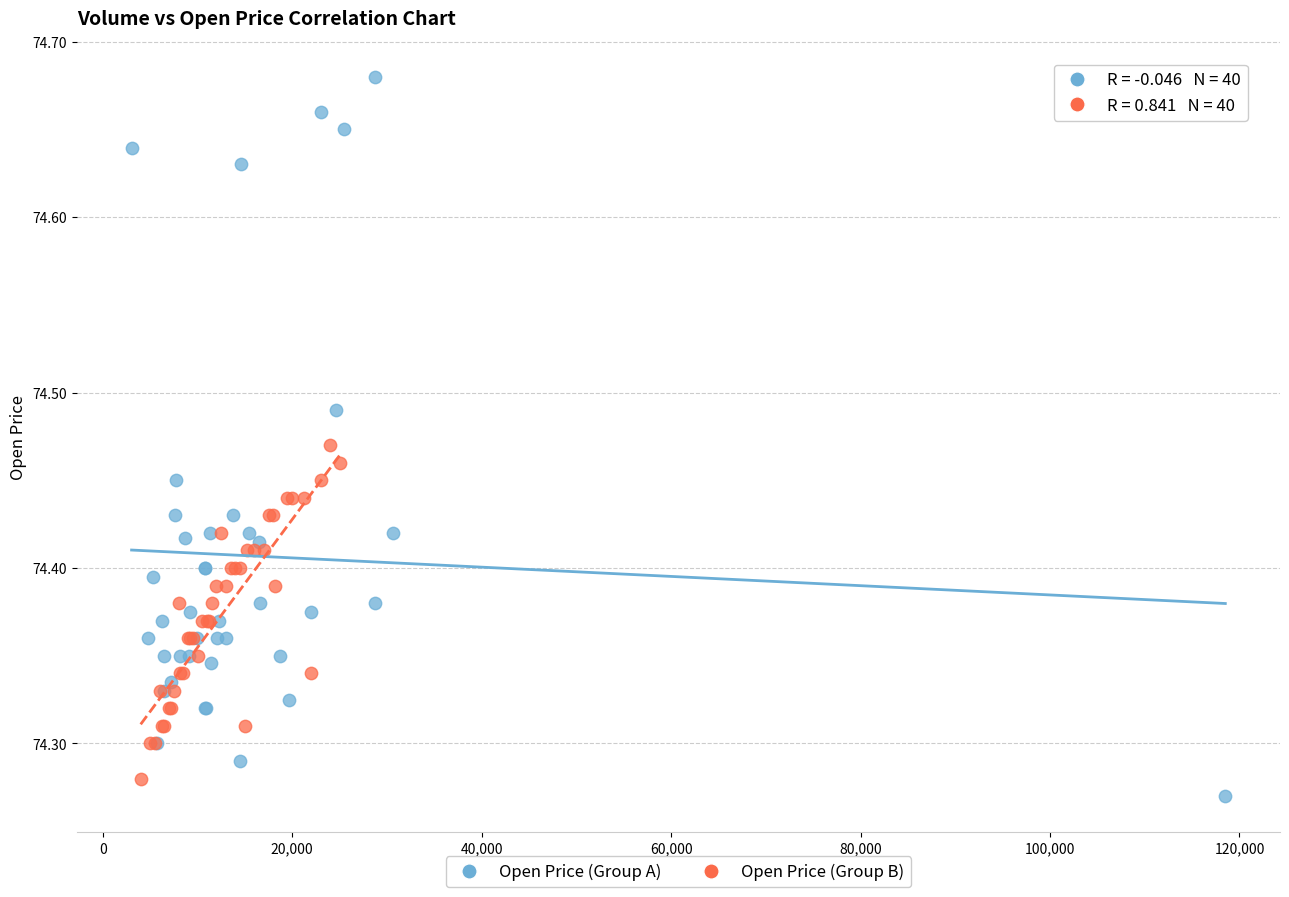

Which series reaches the maximum Y coordinate?

Open Price (Group A)